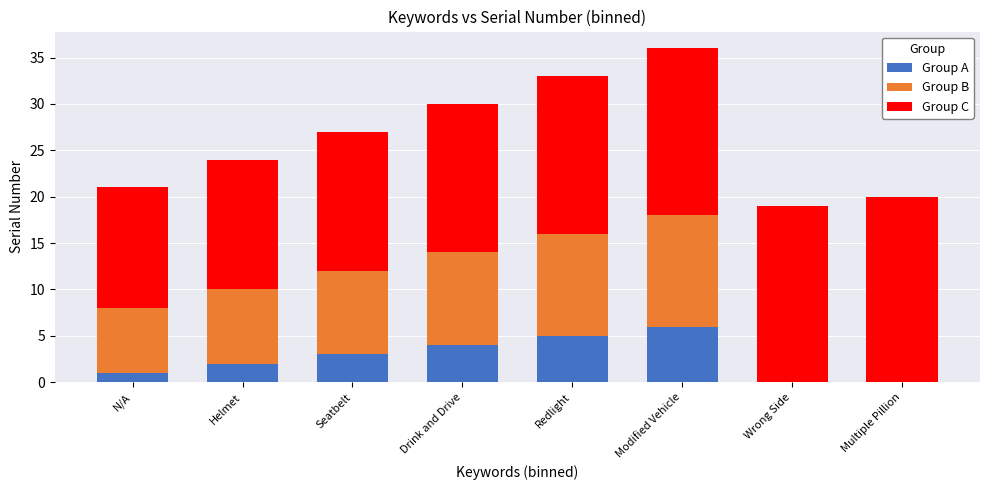

The value of Group A at Multiple Pillion is -2. True or false?

False